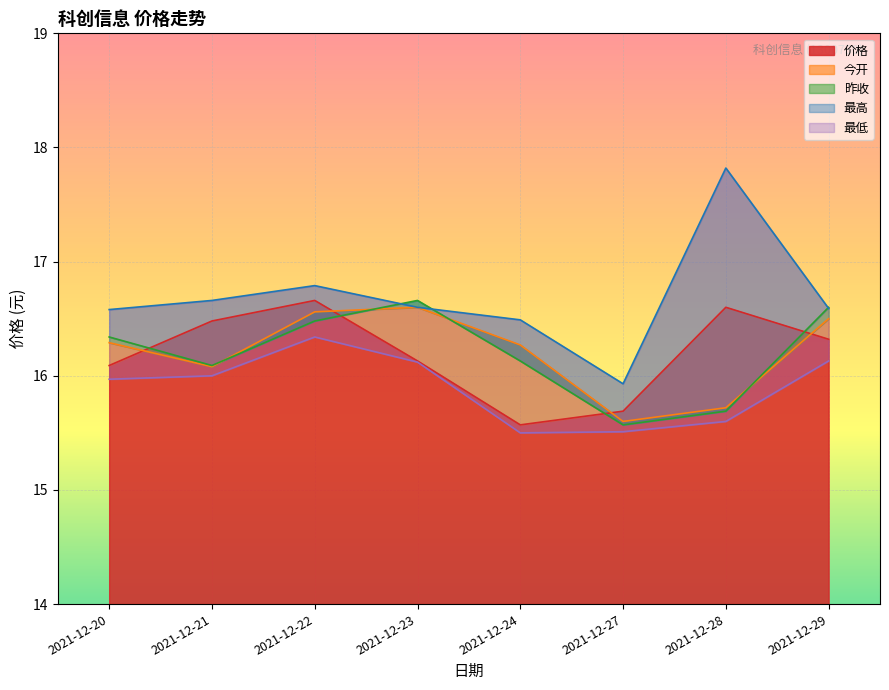

True or false: 最低 and 今开 intersect in this chart.

False